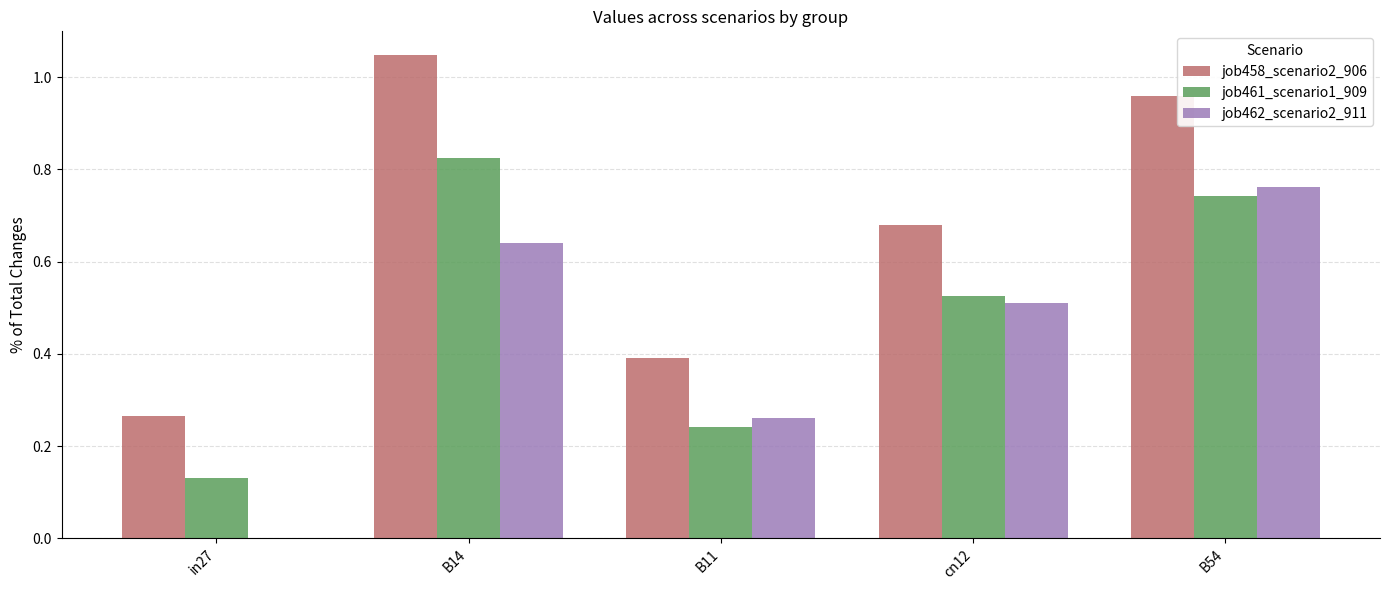

What is the sum of all job458_scenario2_906 values?

3.3